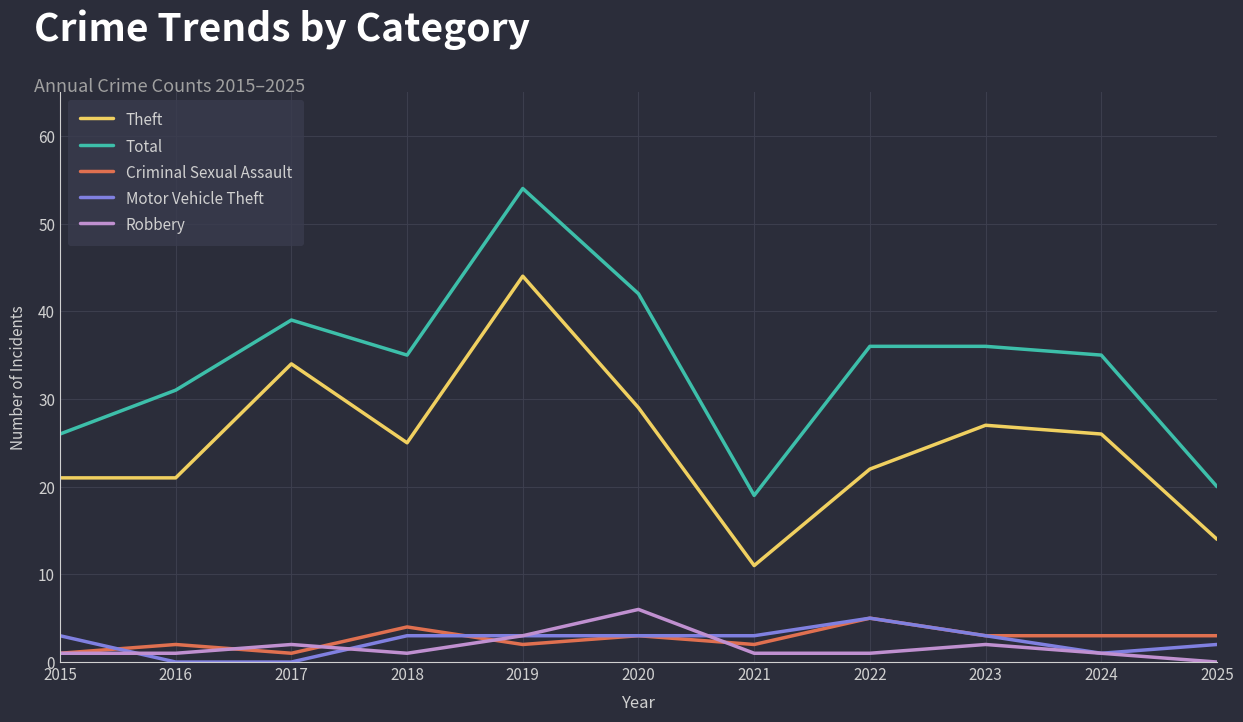

Between 2017 and 2025, which series saw the biggest shift?

Theft